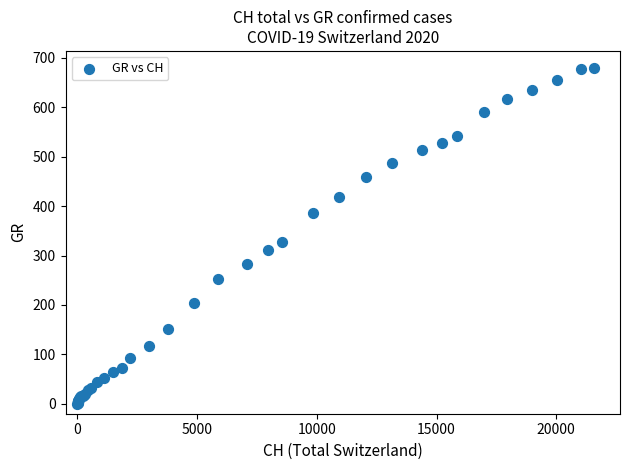

What Y value in the scatter plot is closest to 340?

327